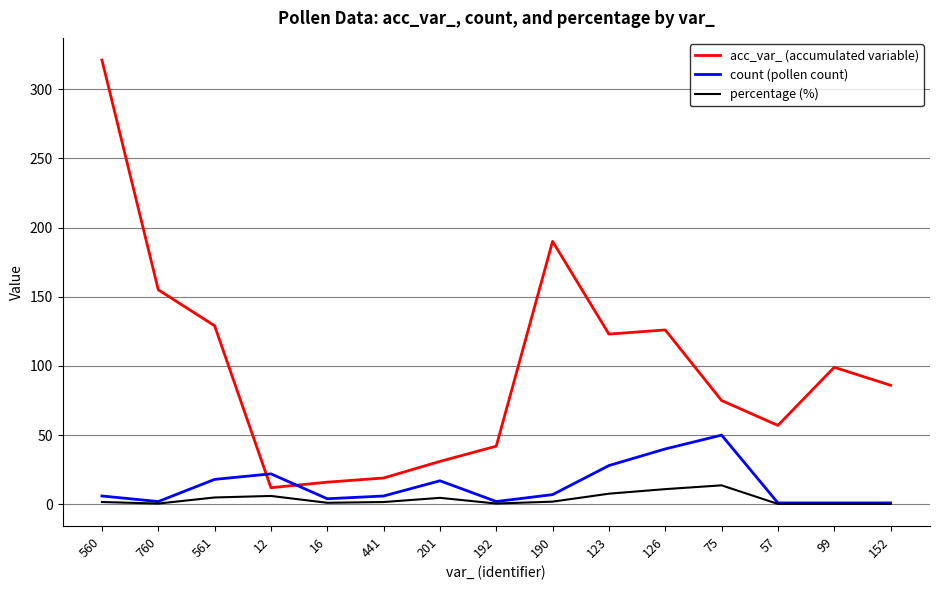

The value of count (pollen count) at 201 is 17.0. True or false?

True